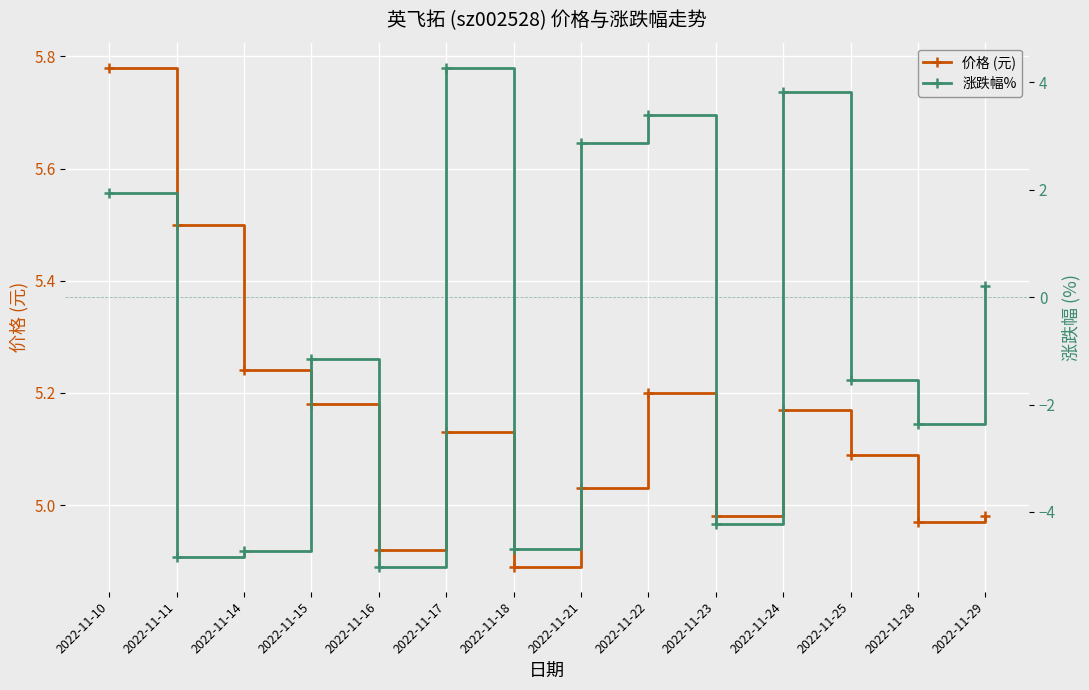

What is the difference between the maximum and second lowest values in the 价格 (元) series?

0.9